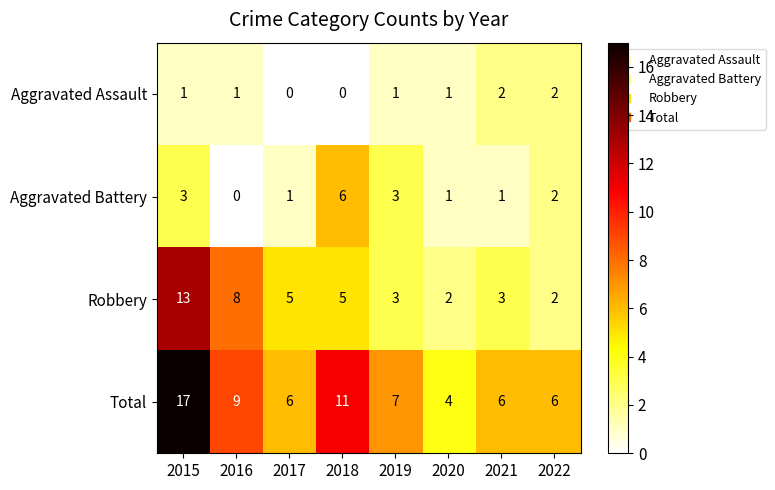

What is the difference between the maximum and minimum values in the Robbery series?

11